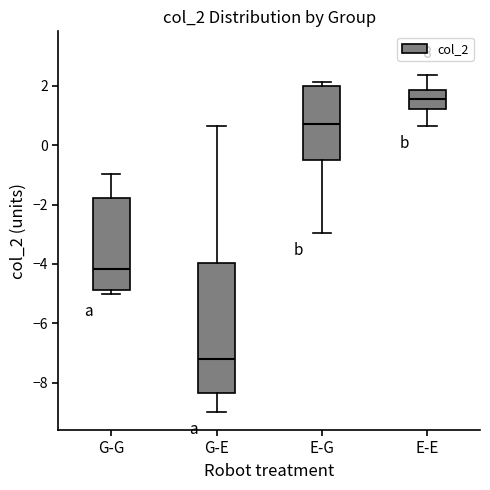

Where is the lower edge of the box for E-G on the y-axis? The values are not printed on the chart, so give them approximately, as read against the axis.

-0.4